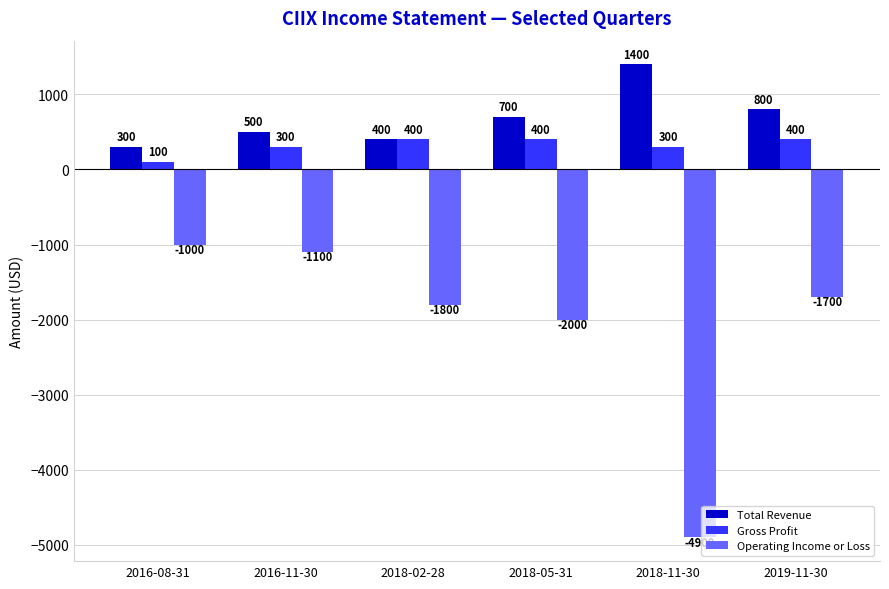

At which category is the sum across all series the highest?

2016-11-30